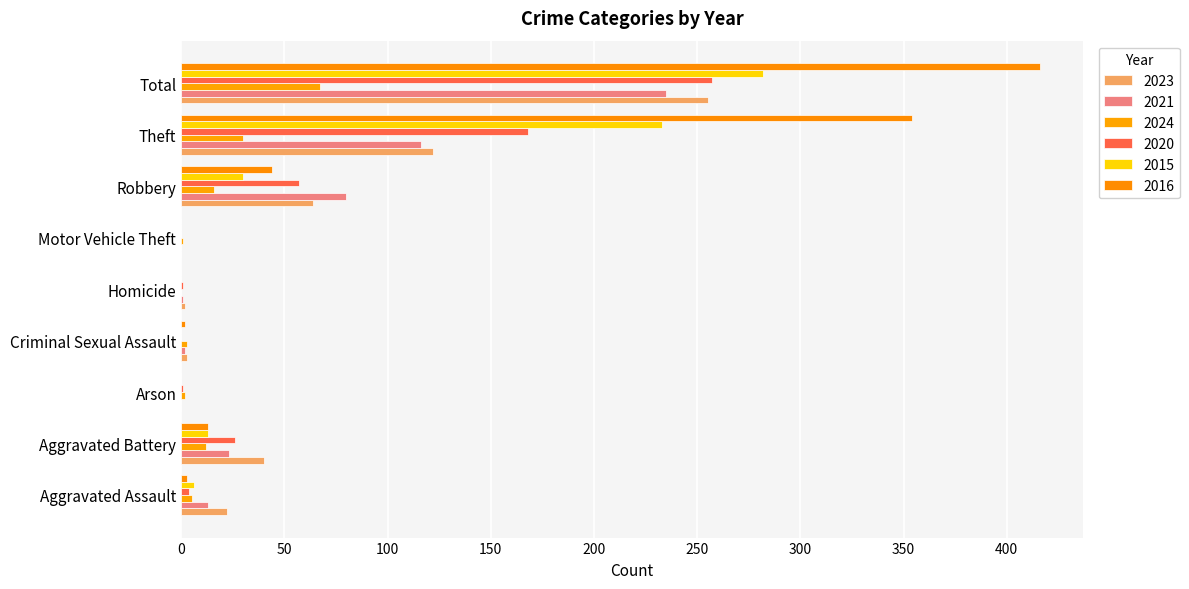

How many categories are shown in the chart?

9